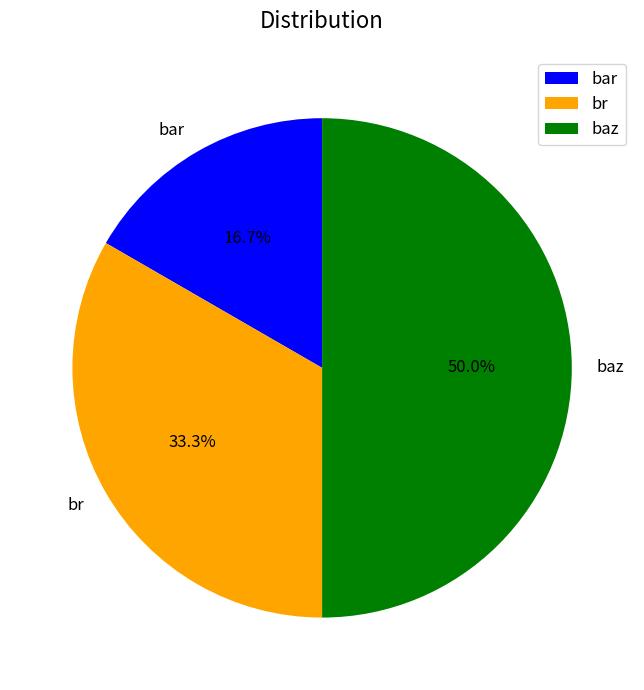

Approximately how many times larger is the value at baz compared to br?

1.5